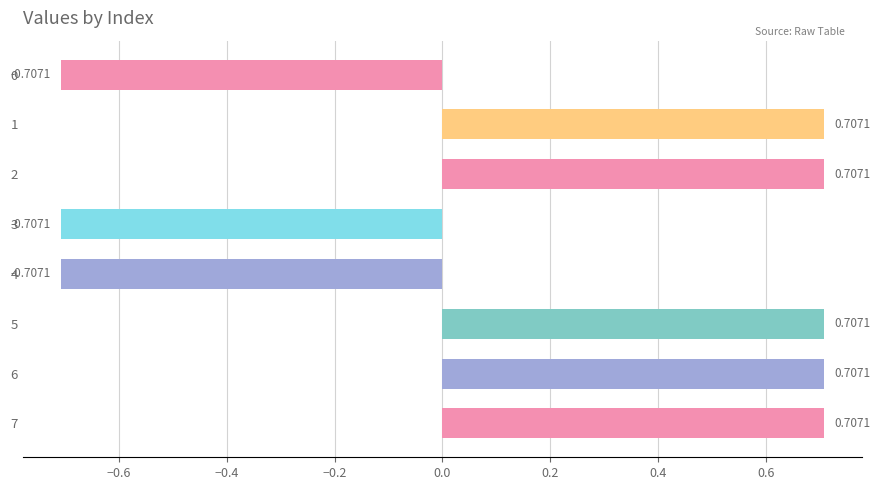

What is the difference between the maximum and second lowest values?

1.4